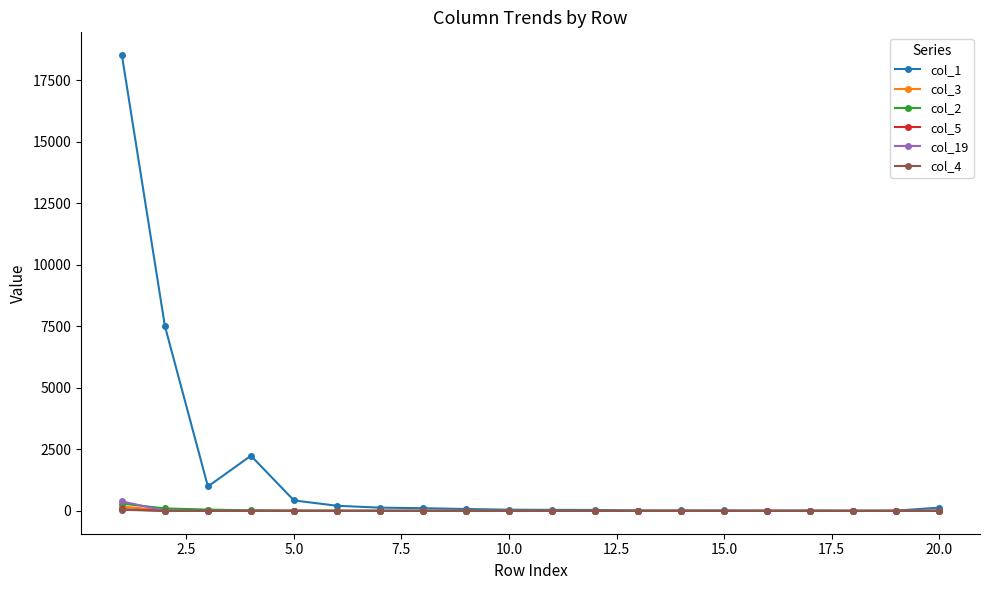

Which series has the largest total across all categories?

col_1